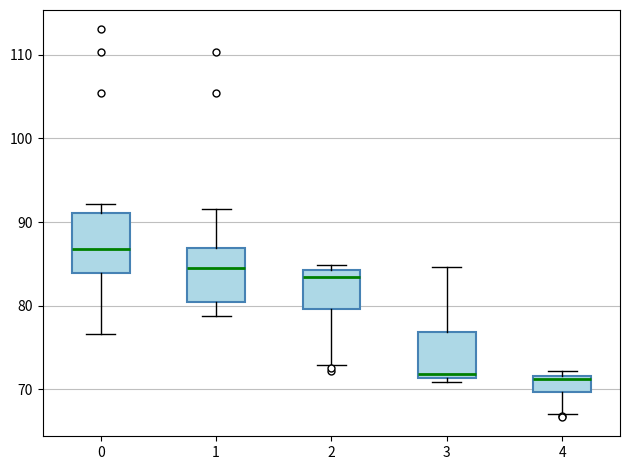

Reading left to right, read every box against the y-axis: the position of its median line, the range the box covers, and the ends of its whiskers. The values are not printed on the chart, so give them approximately, as read against the axis.

0: median 87, box 84 to 91, whiskers 77 to 92
1: median 84, box 80 to 87, whiskers 79 to 92
2: median 83, box 80 to 84, whiskers 73 to 85
3: median 72, box 71 to 77, whiskers 71 (just below the box's lower edge) to 85
4: median 71, box 70 to 72, whiskers 67 to 72 (just above the box's upper edge)